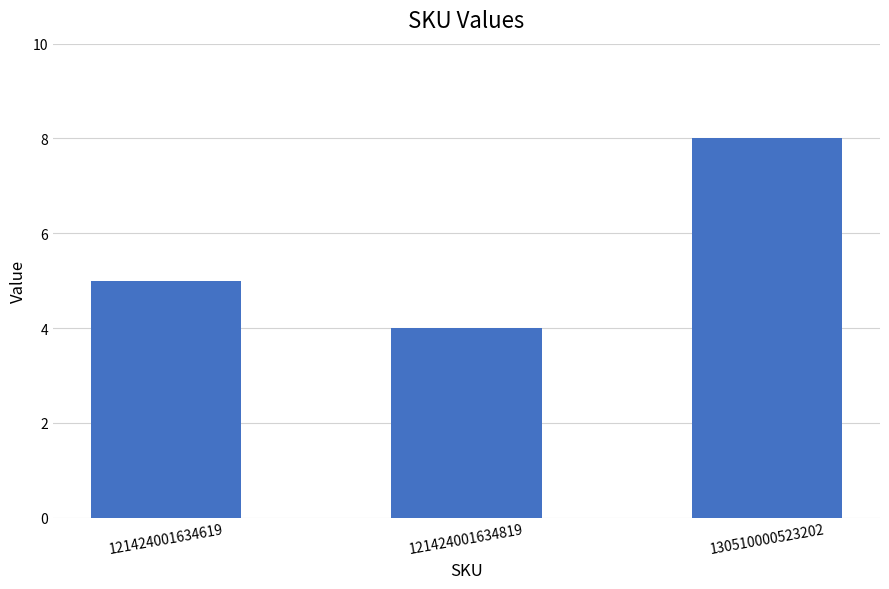

At which label is the value closest to 6?

121424001634619